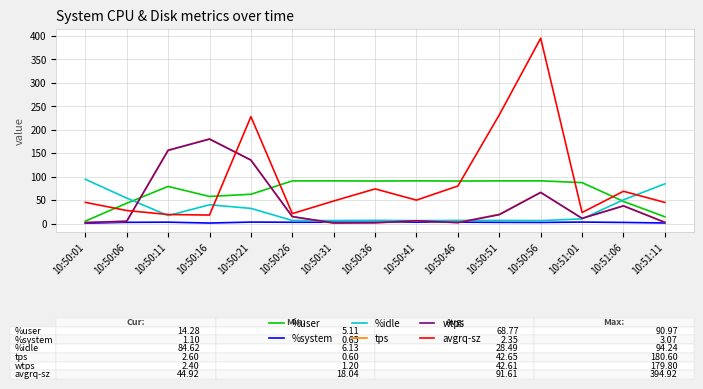

What is the smallest value displayed?

0.6